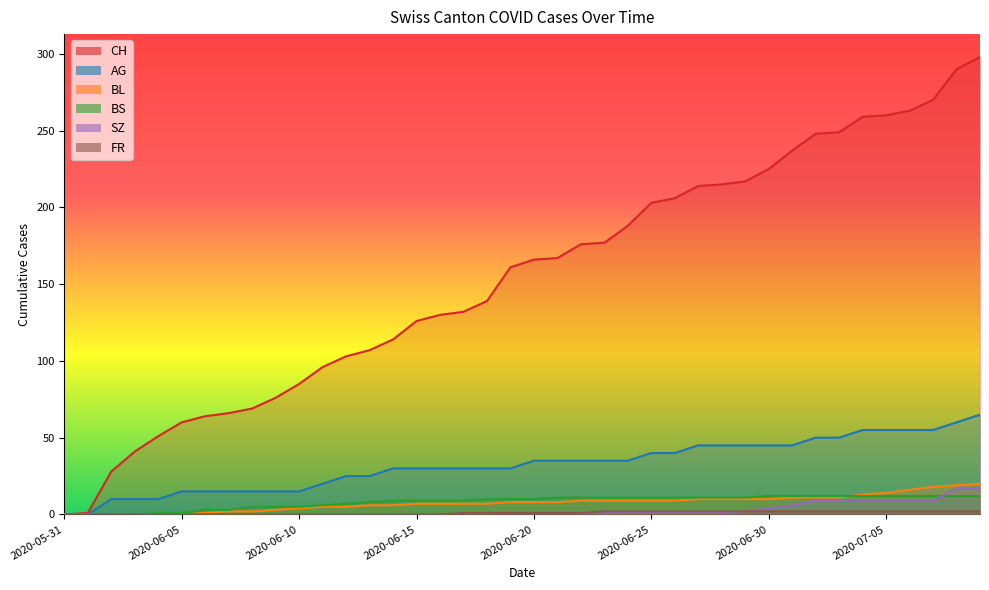

True or false: FR has a value of 0 at 2020-06-16.

True